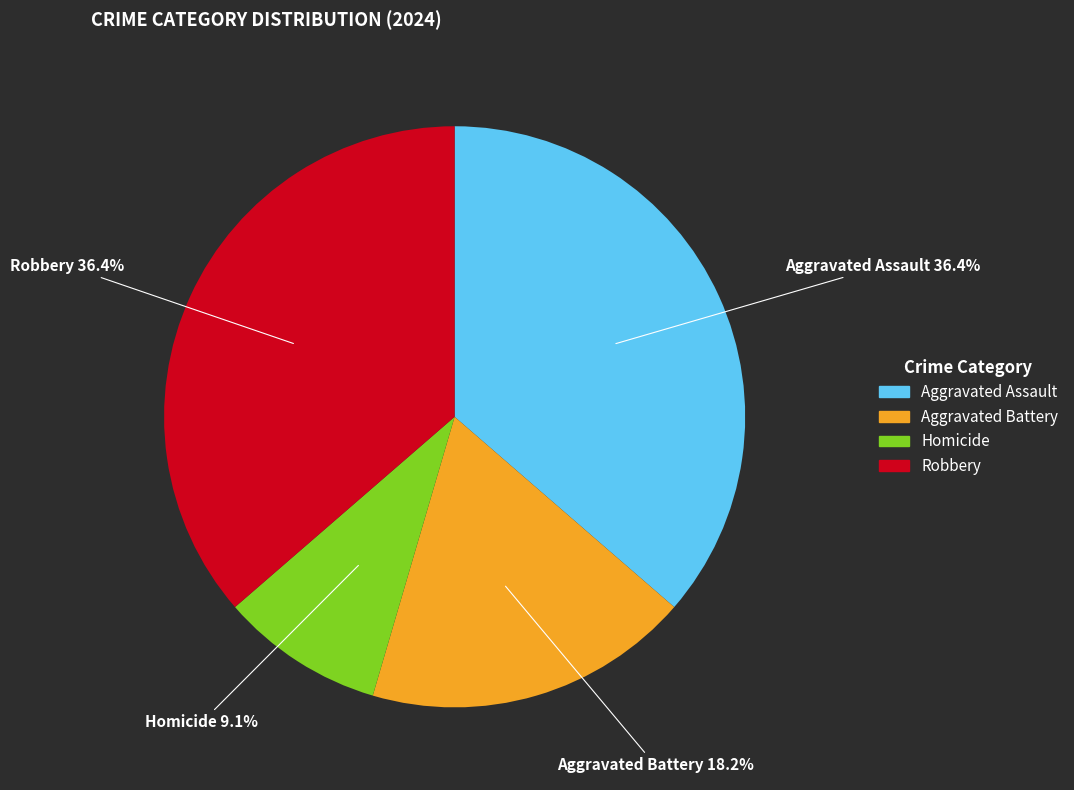

To the nearest percent, what is the difference between the Homicide and Aggravated Battery slice percentages?

9%